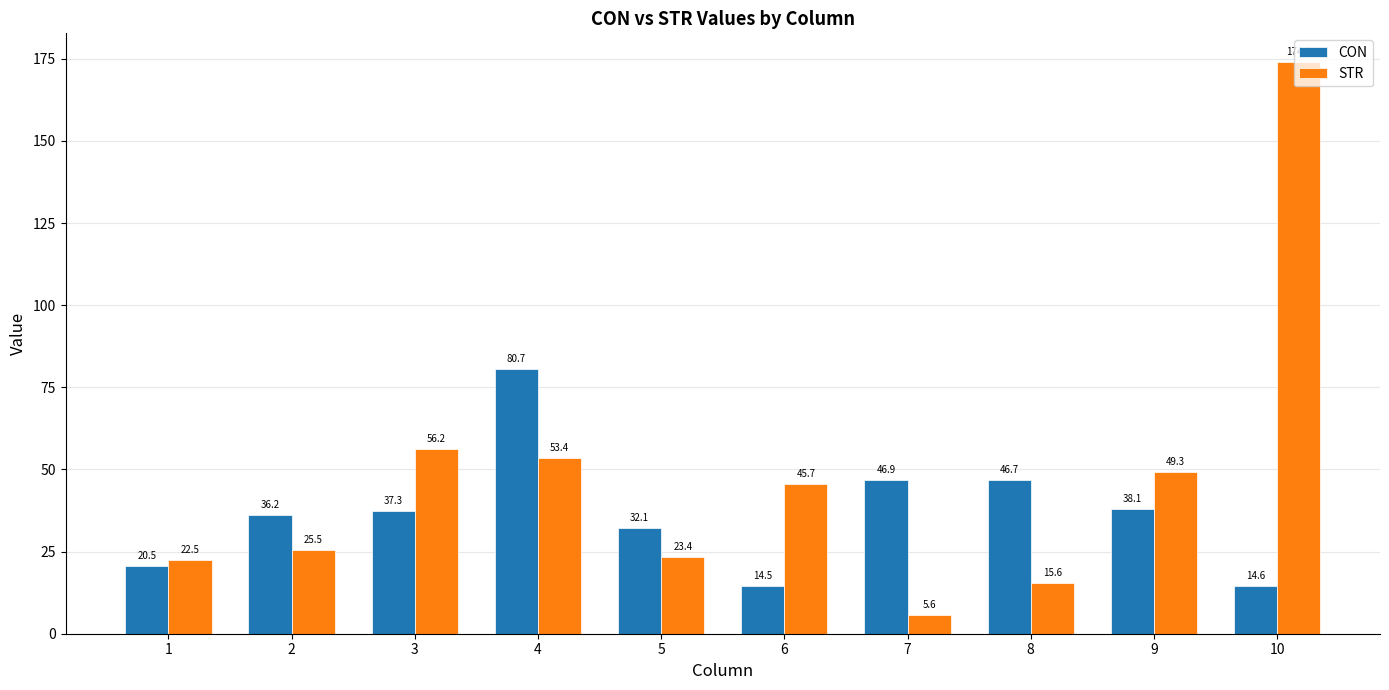

How many values in the CON series are below 37?

5